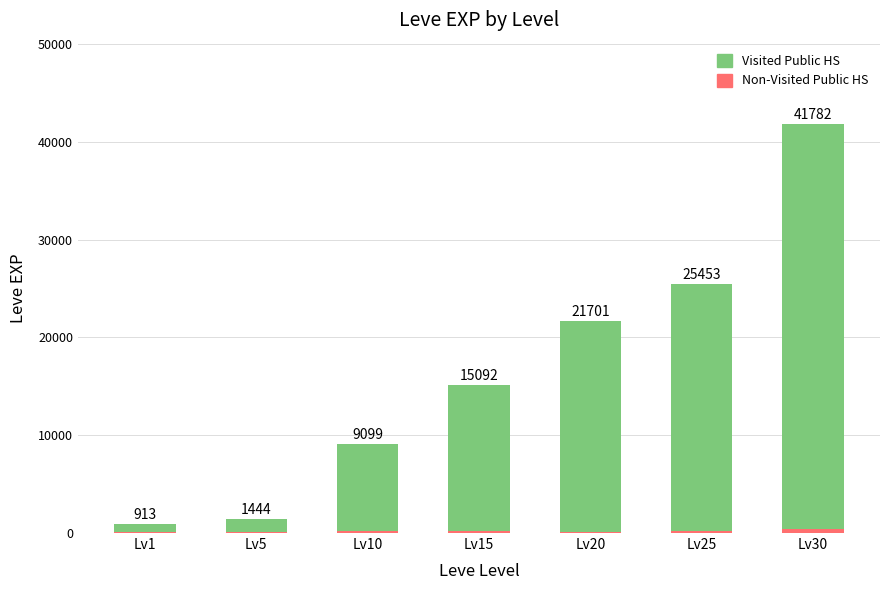

What is the value of the Visited Public HS bar at the 3rd from the left?

8930